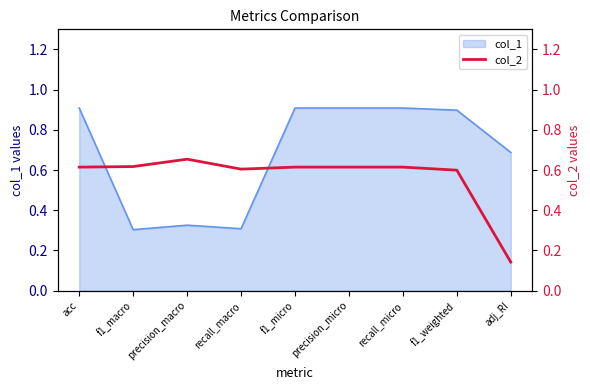

True or false: col_1 has a value of 0.3 at recall_macro.

True